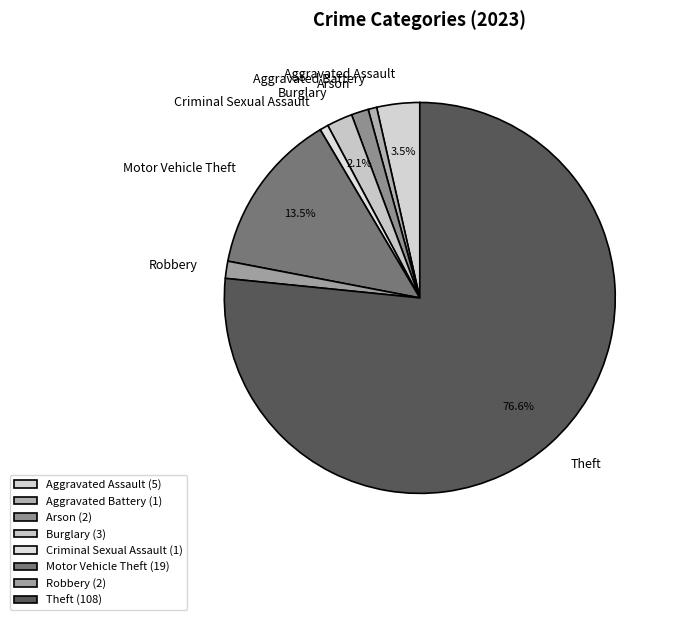

True or false: Arson accounts for 1% of the total.

True